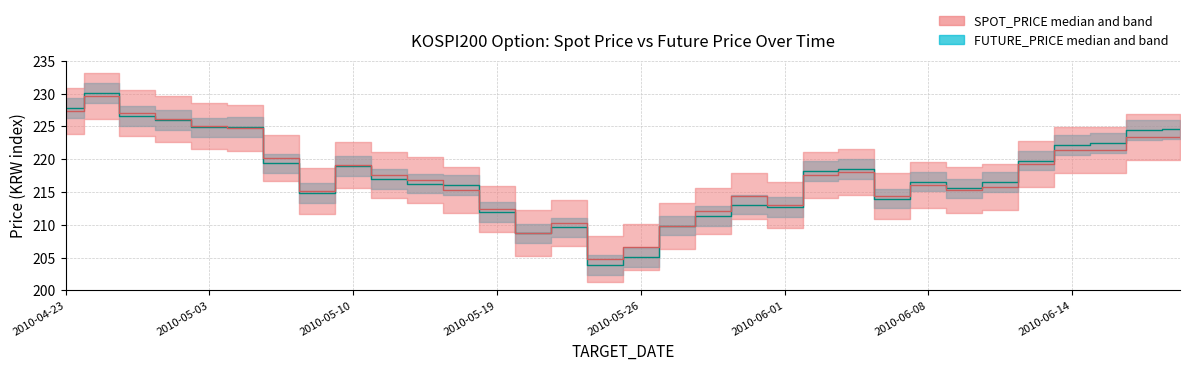

Rank the series by their average value, from lowest to highest.

FUTURE_PRICE, SPOT_PRICE